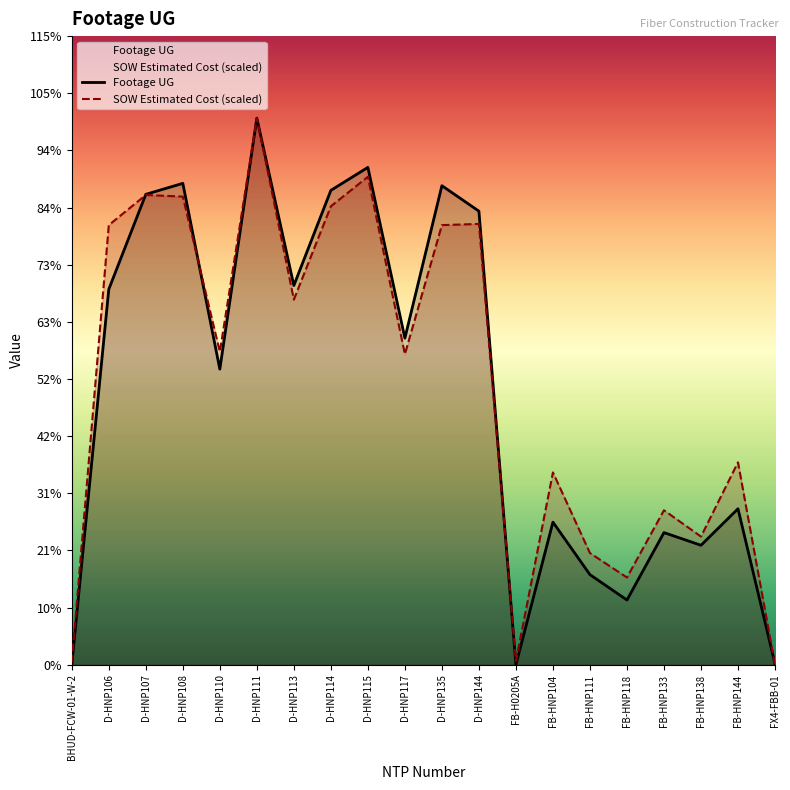

In SOW Estimated Cost, how many points are higher than both neighbors (excluding endpoints)?

7